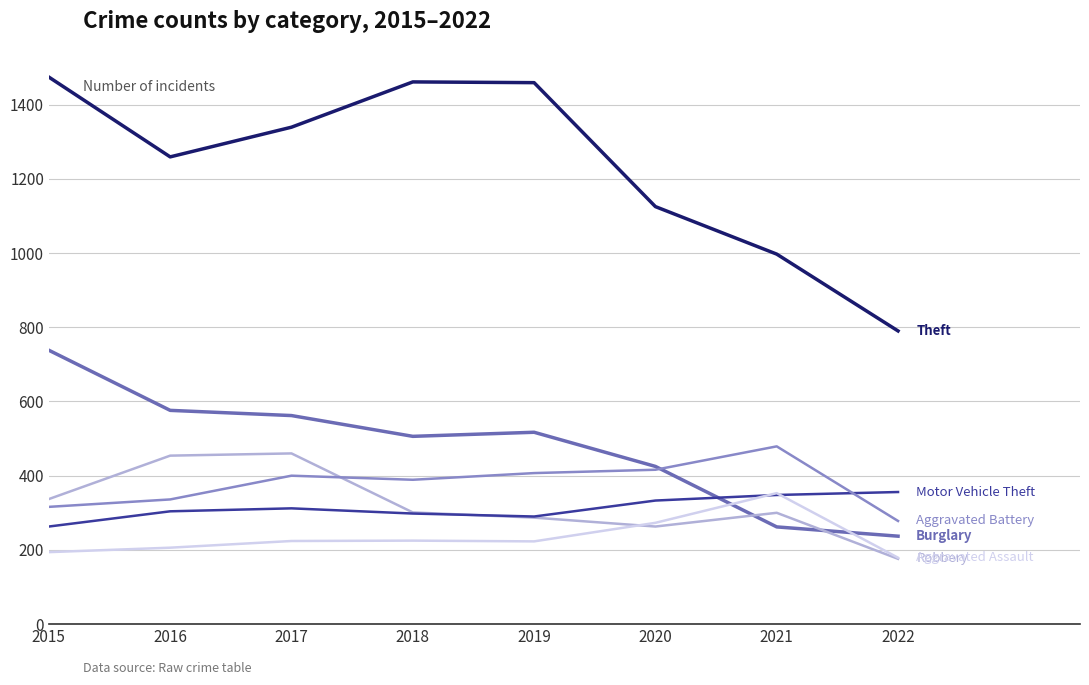

What is the total value across all series at 2016?

3135